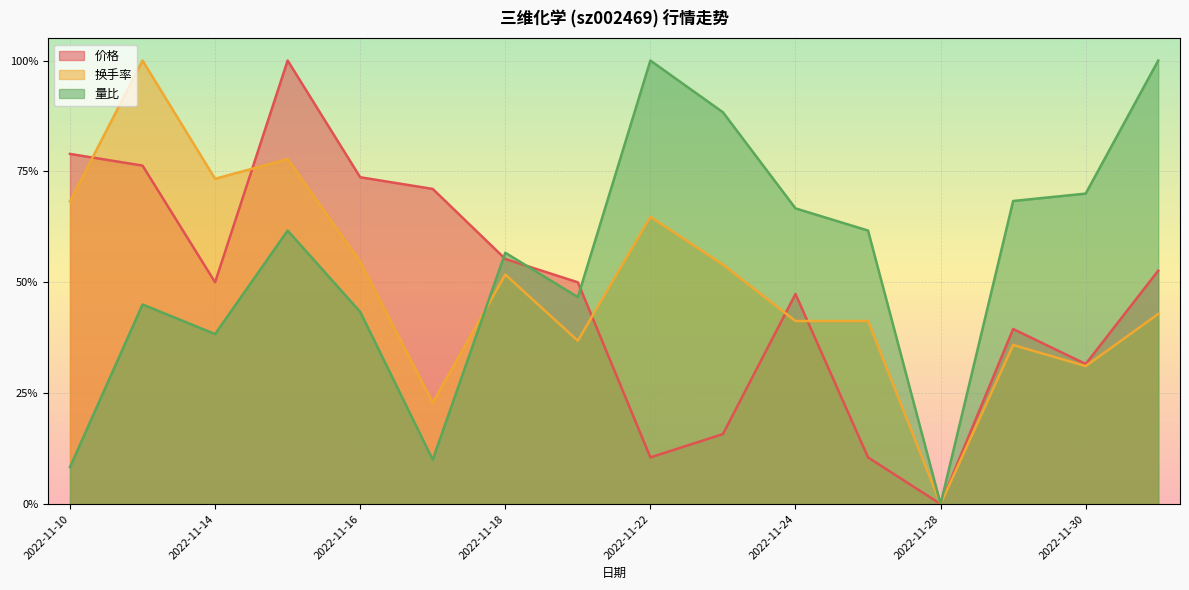

True or false: 价格 and 量比 intersect in this chart.

True